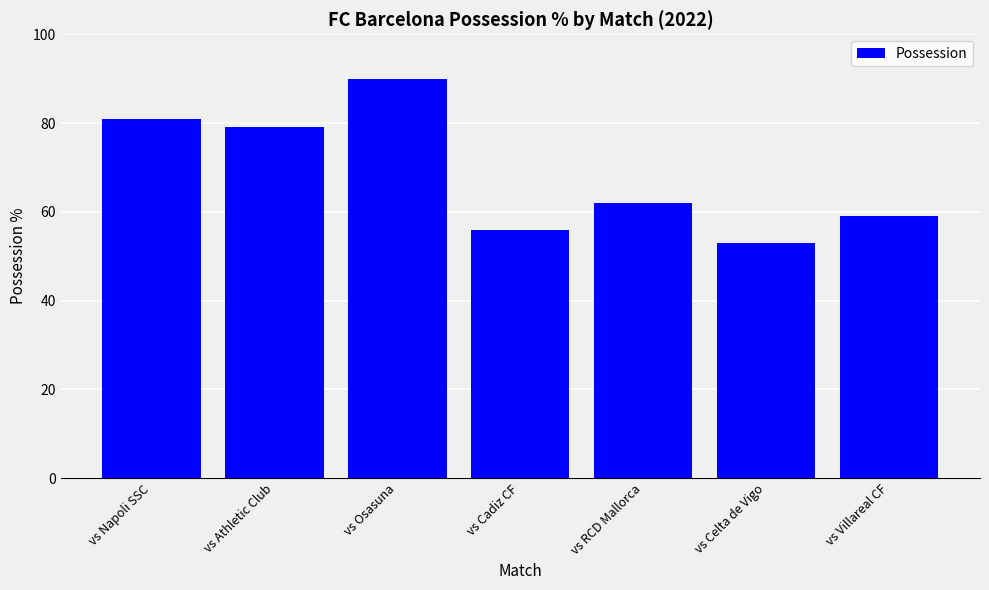

Count the number of data series in this chart.

1